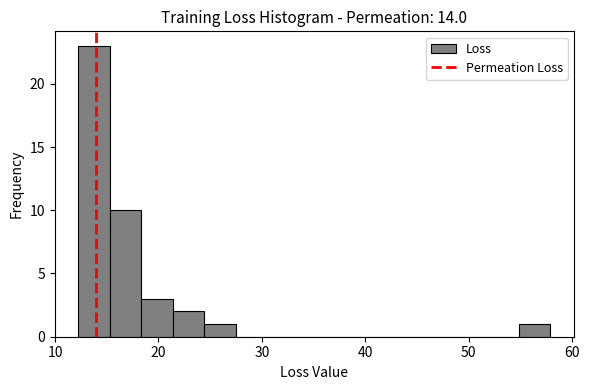

Read against the x-axis, roughly where is the centre of the tallest bar?

14